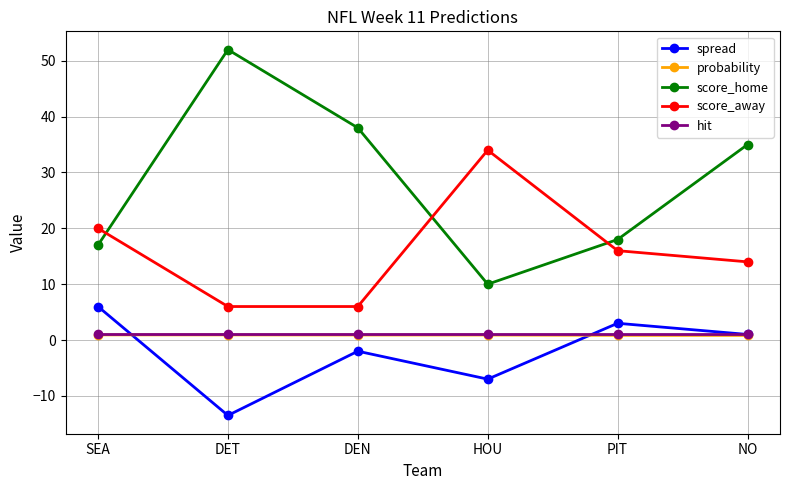

Between DEN and PIT, which series saw the biggest shift?

score_home